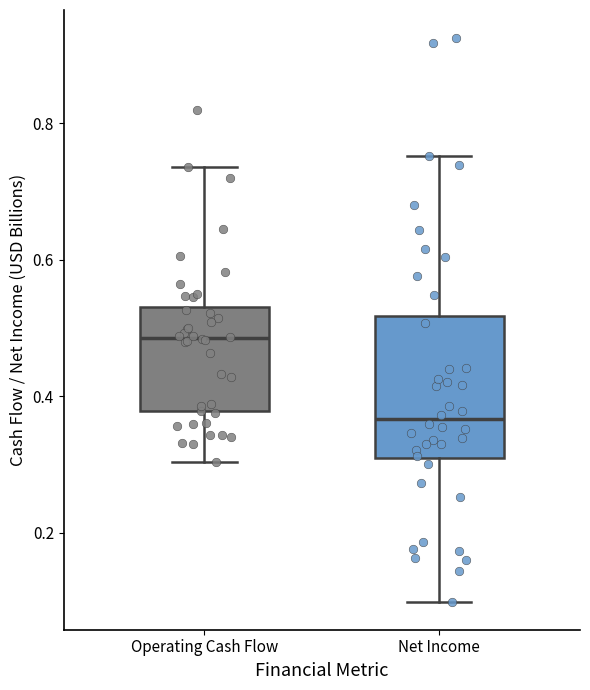

Reading left to right, transcribe this box plot: for each box, give where its median line is, the range the box spans, and where its two whiskers end, as read against the y-axis. The values are not printed on the chart, so give them approximately, as read against the axis.

Operating Cash Flow: median 0.48, box 0.38 to 0.54, whiskers 0.30 to 0.74
Net Income: median 0.36, box 0.32 to 0.52, whiskers 0.10 to 0.76